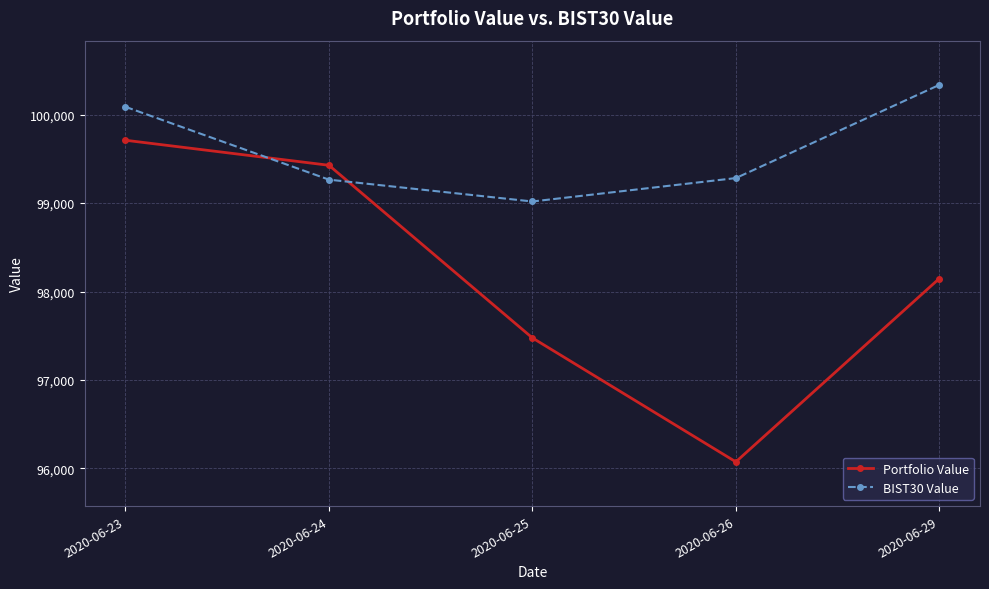

The value of Portfolio Value at 2020-06-24 is 45497.7. True or false?

False